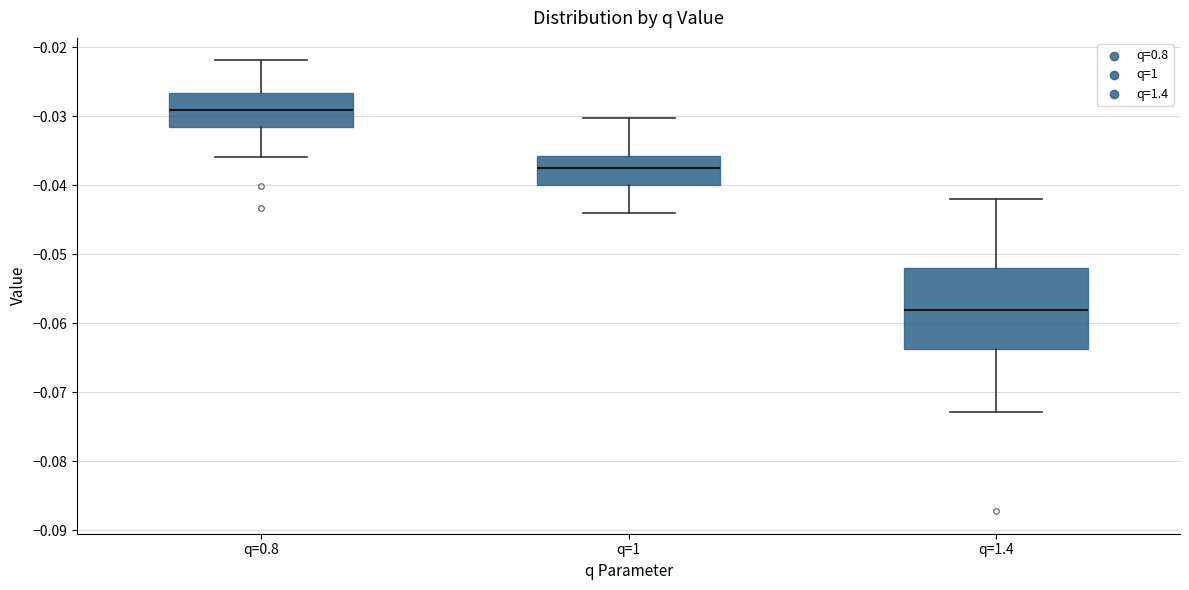

Where does the lower whisker of the box for q=0.8 end on the y-axis? The values are not printed on the chart, so give them approximately, as read against the axis.

-0.036